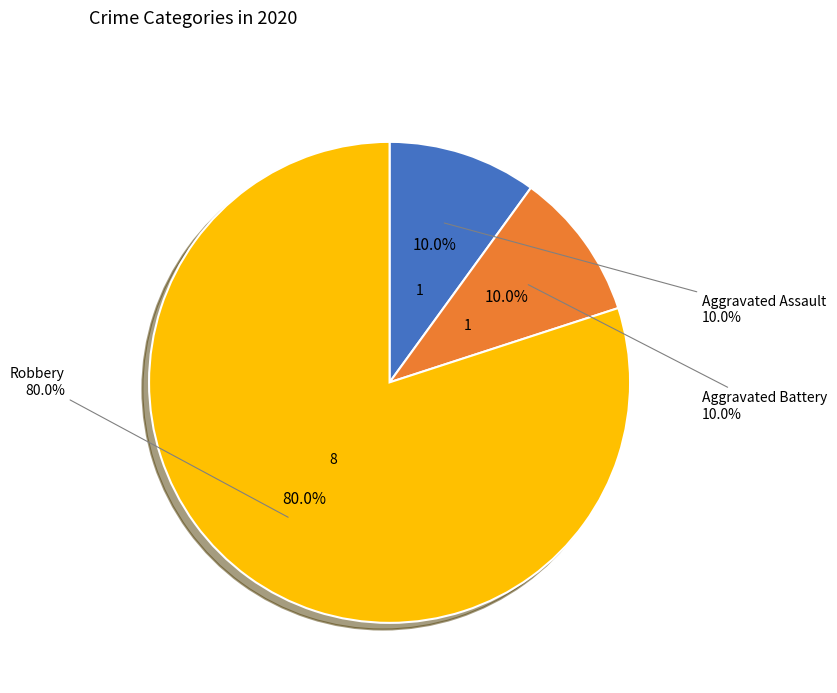

To the nearest percent, what is the average slice percentage?

33%